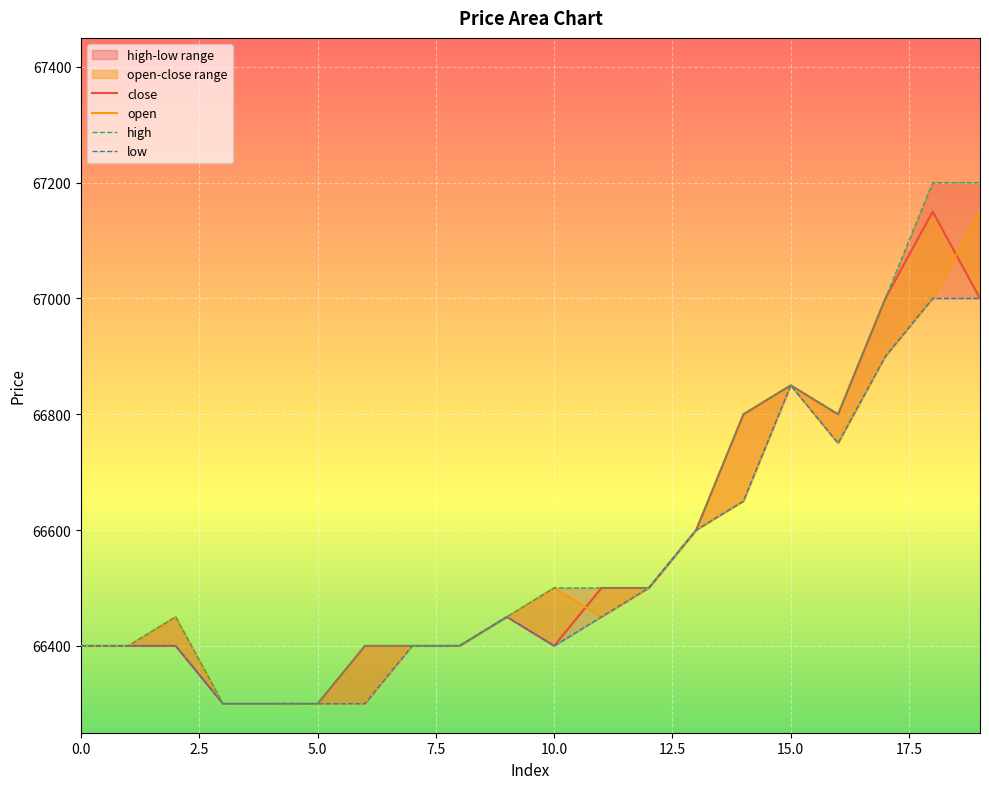

Where is close nearest to the value 66725?

14